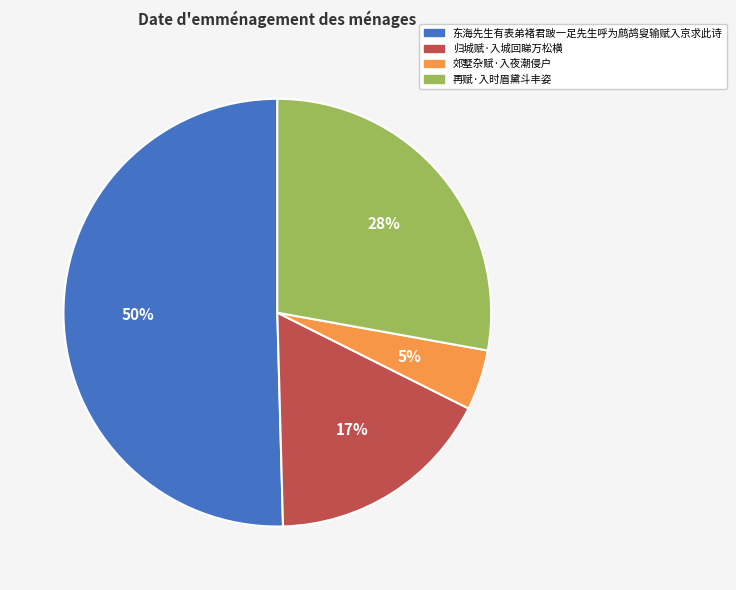

Is the sum of 郊墅杂赋·入夜潮侵户 and 归城赋·入城回睇万松横 greater than half?

No